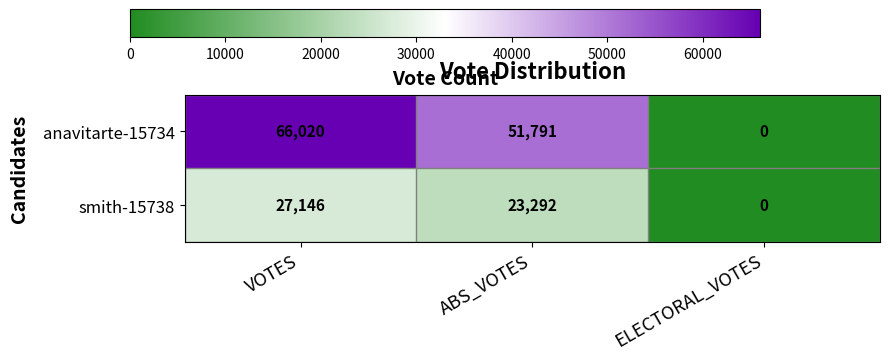

Is it true that smith-15738 equals 0 at ELECTORAL_VOTES?

True